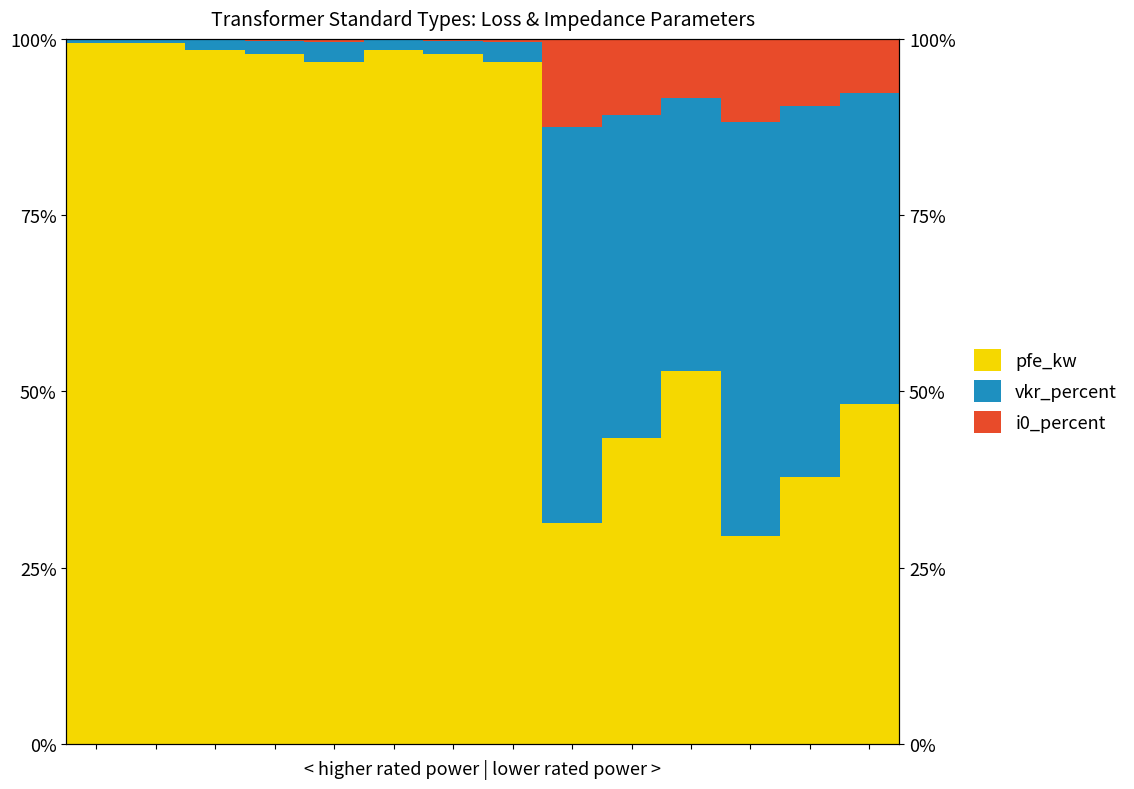

At which category is the sum across all series the highest?

10